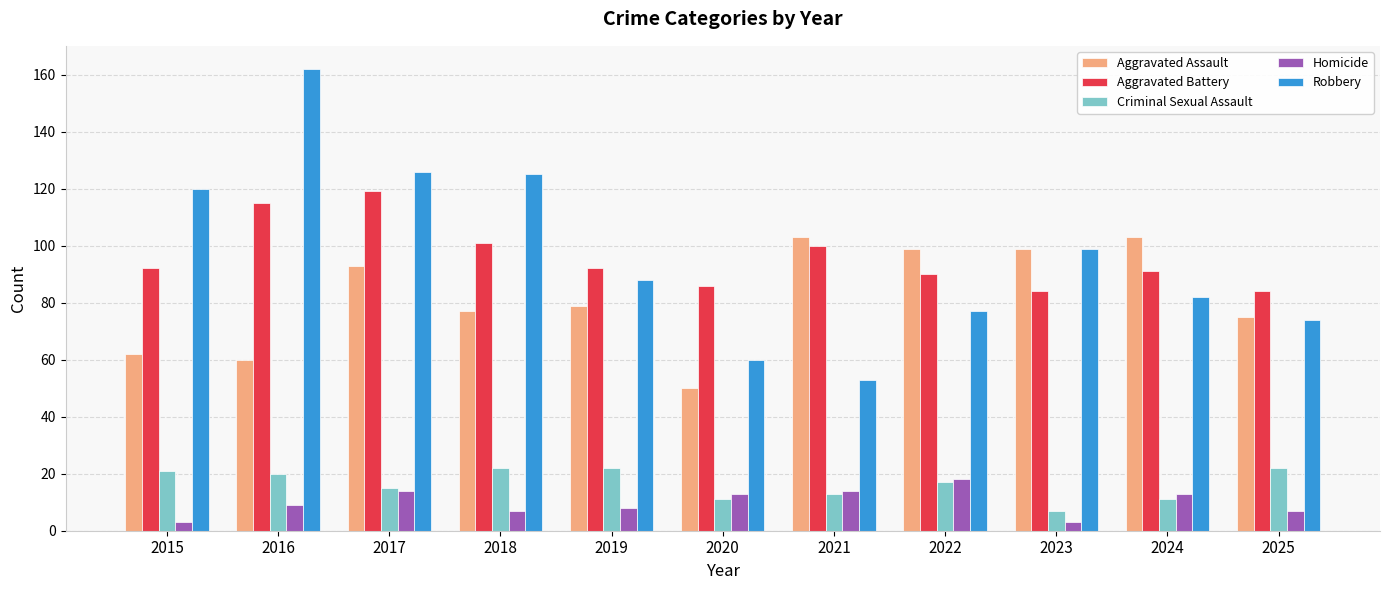

What is the value of the Aggravated Battery bar at the 6th from the left?

86